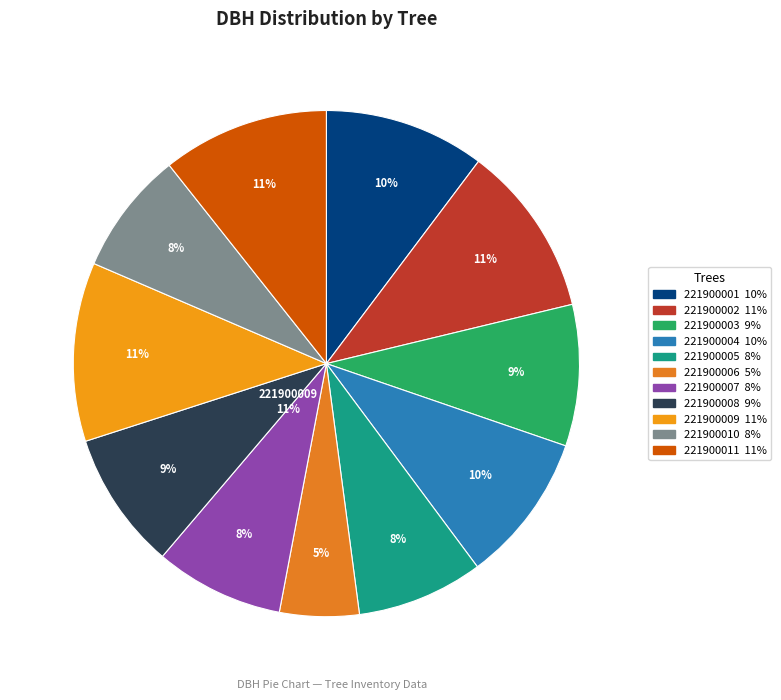

How many slices are in this pie chart?

11